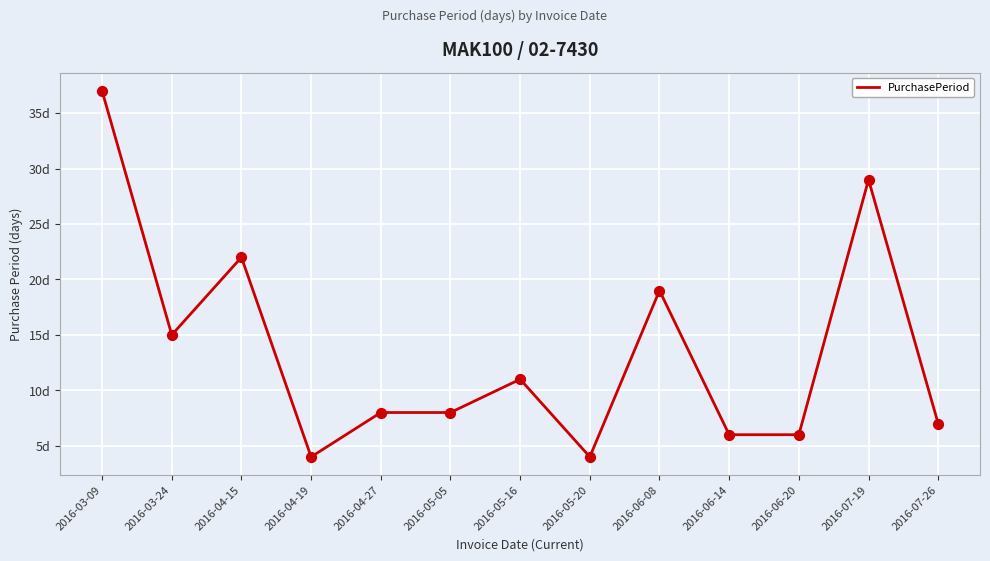

What is the change in value from 2016-04-27 to 2016-05-20?

-4